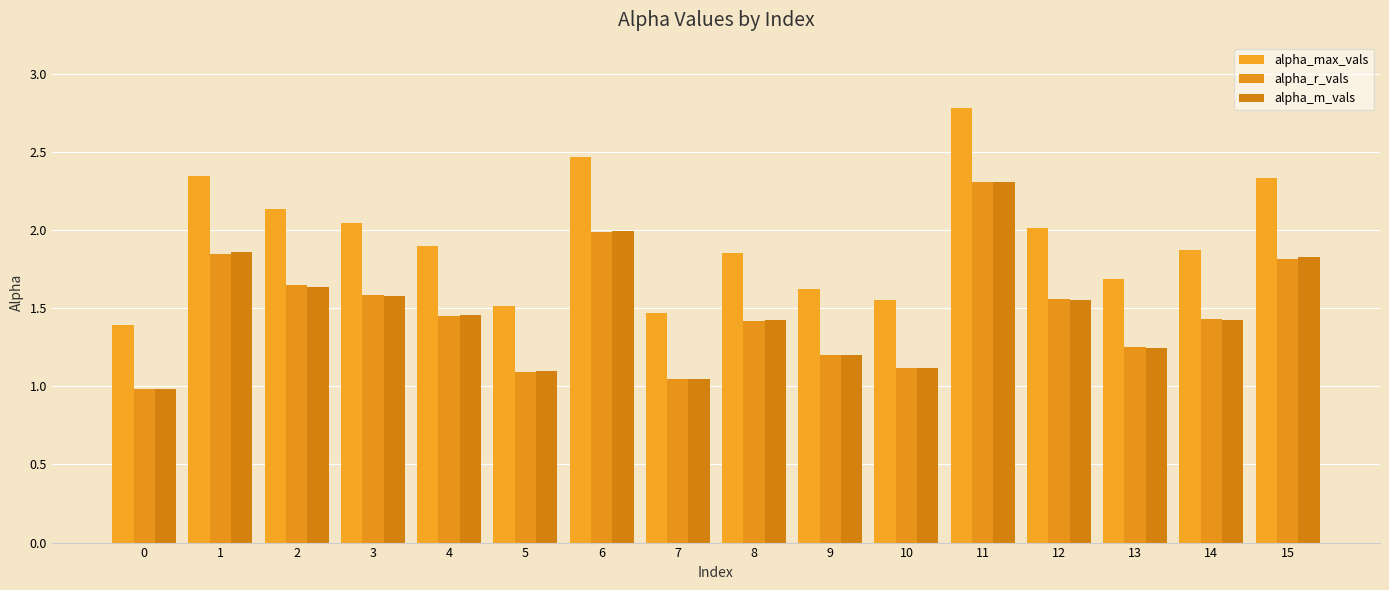

How many data points in alpha_m_vals are above 1?

15